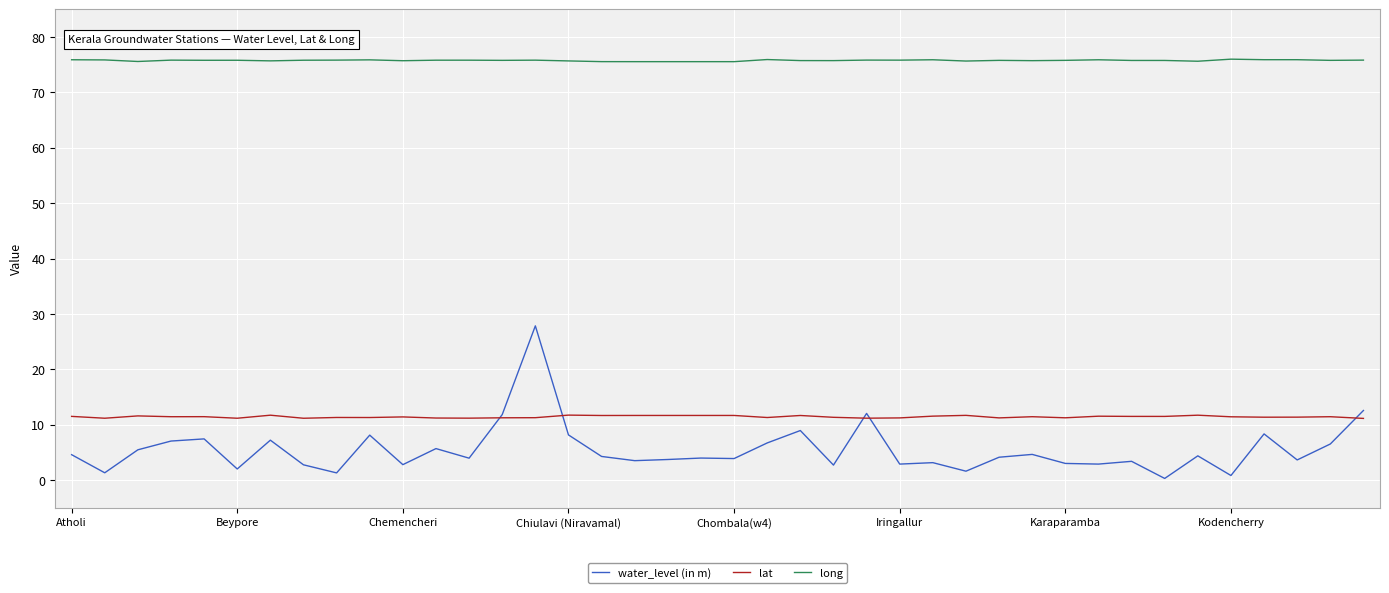

How many distinct data groups are displayed?

3